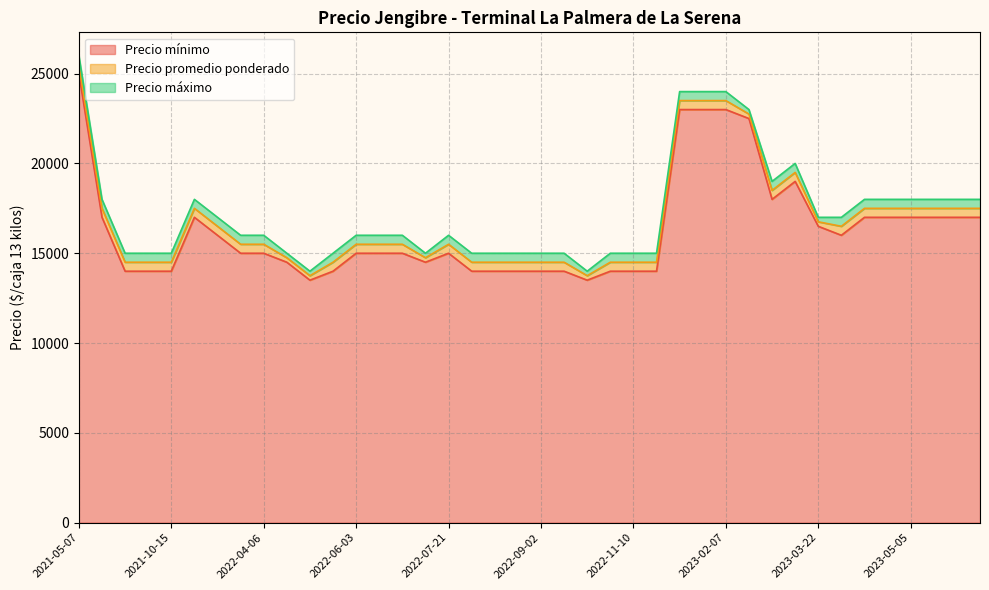

True or false: Precio promedio ponderado and Precio mínimo cross at least once.

False